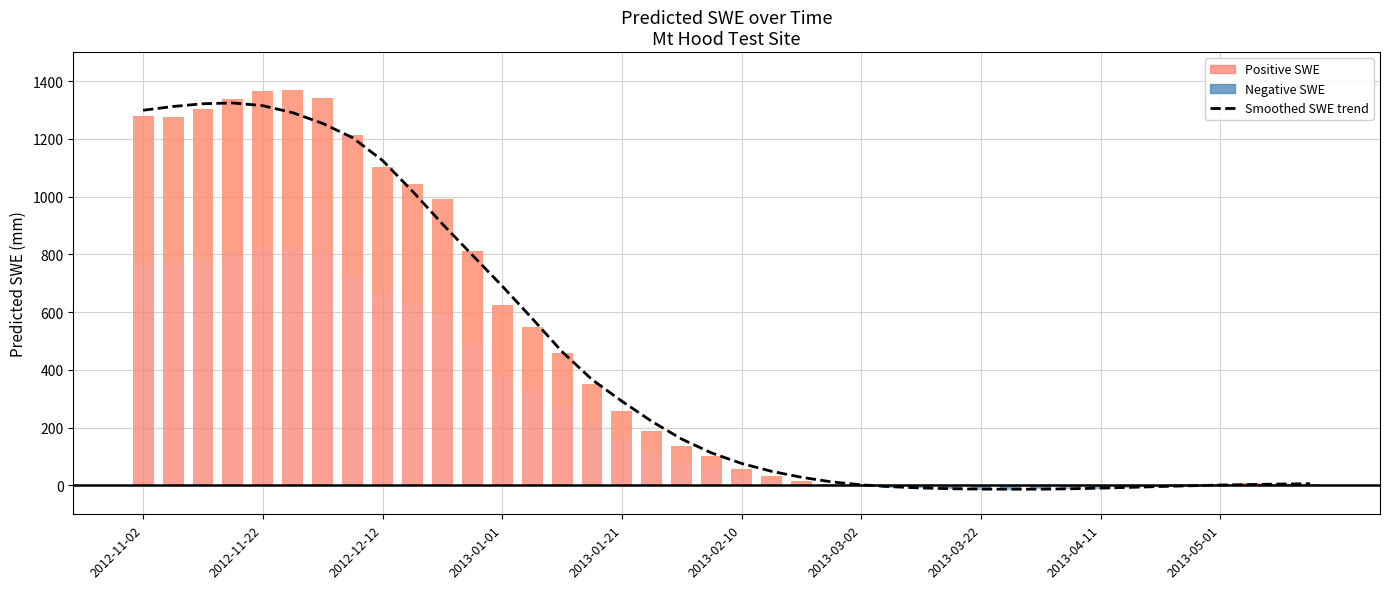

What is the difference between the maximum and minimum values?

1337.2